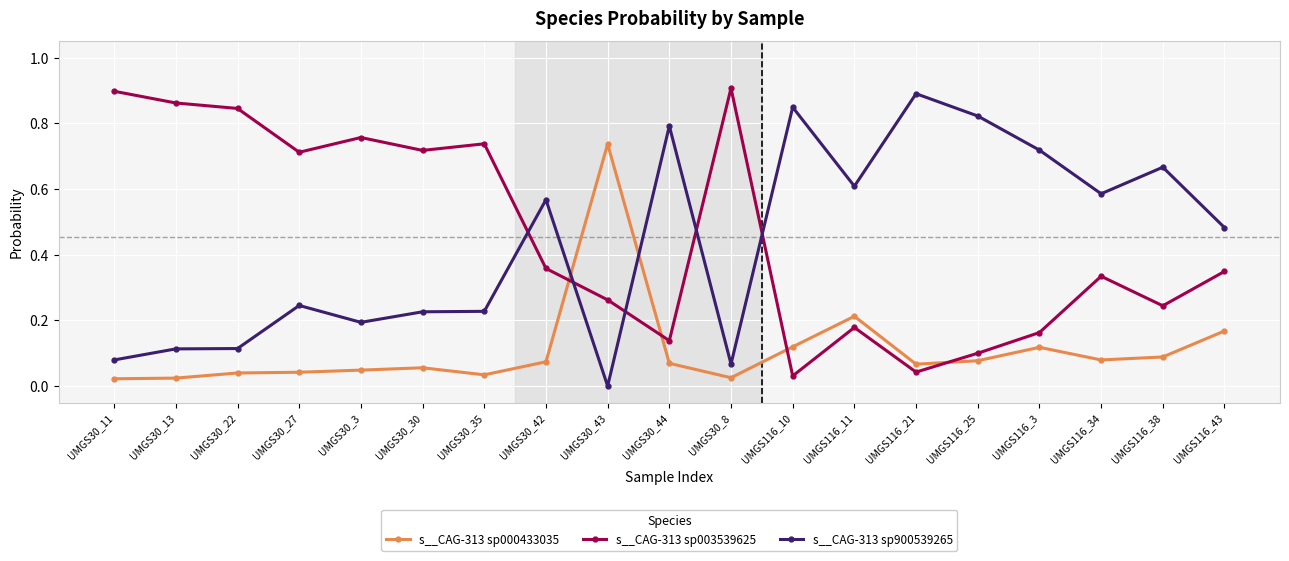

How many series are shown in this chart?

3